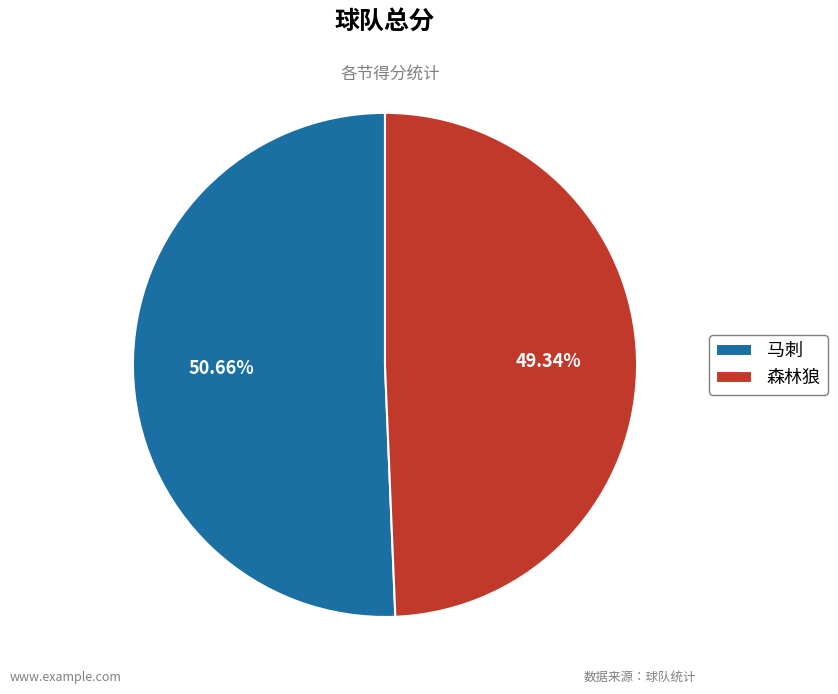

To the nearest percent, what is the difference between the 马刺 and 森林狼 slice percentages?

1%